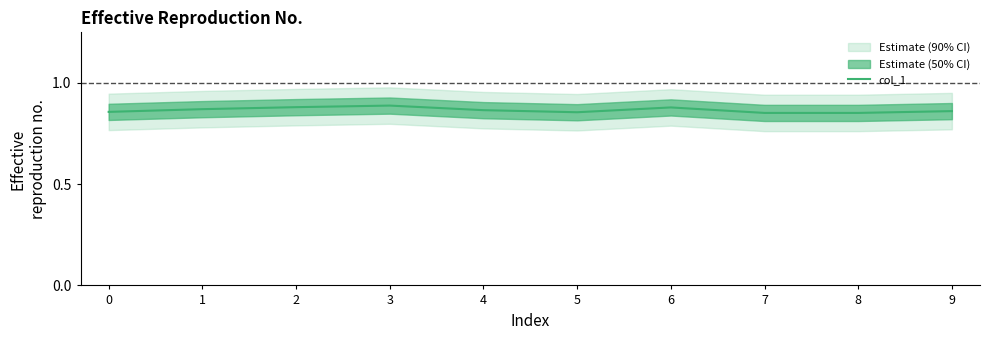

Which category has the lowest value across all series?

8